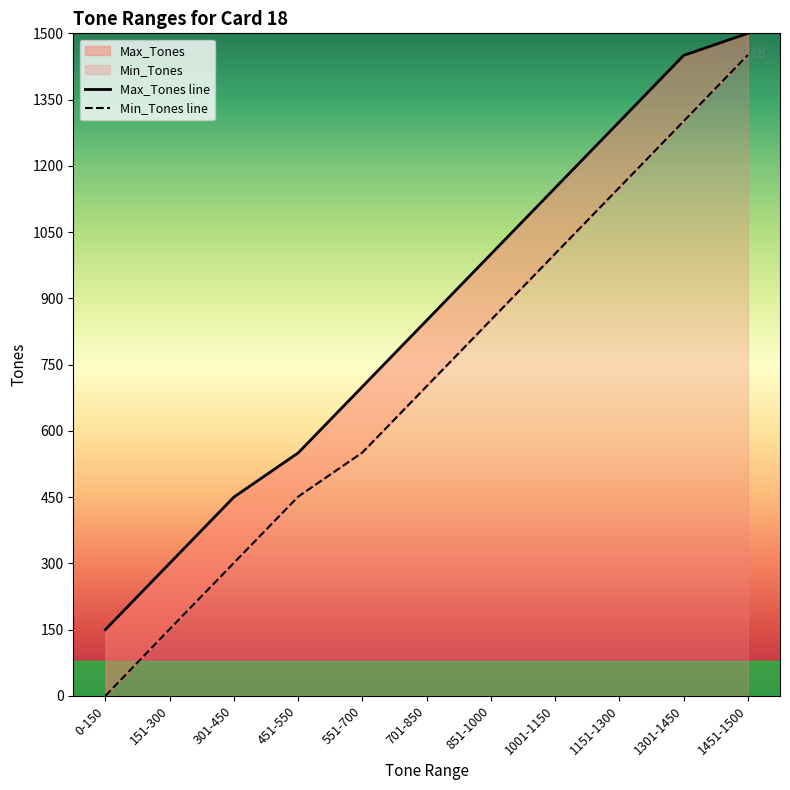

What is the highest value of the Min_Tones series?

1451